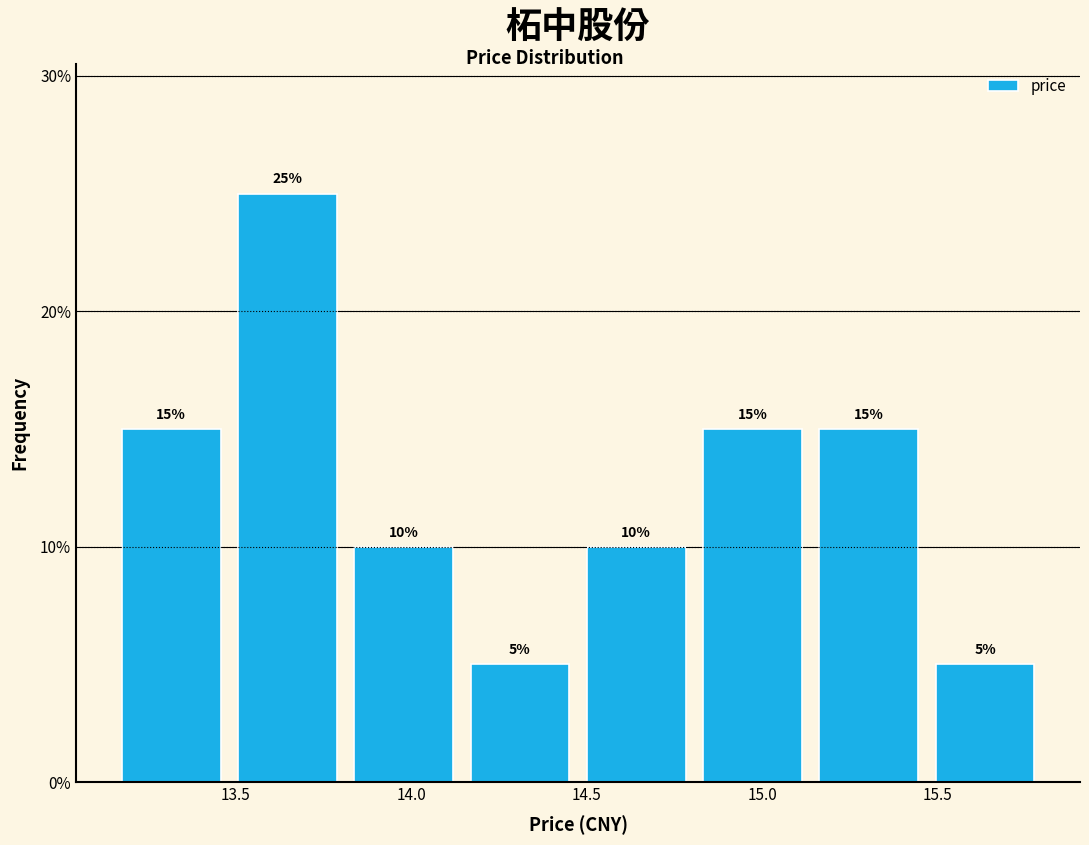

Reading left to right, transcribe this chart: for each bar, give the range it covers on the x-axis and its height. The bar edges are not printed on the chart, so give them approximately, as read against the axis.

13.15 to 13.50: 15
13.50 to 13.80: 25
13.80 to 14.15: 10
14.15 to 14.50: 5
14.50 to 14.80: 10
14.80 to 15.15: 15
15.15 to 15.45: 15
15.45 to 15.80: 5